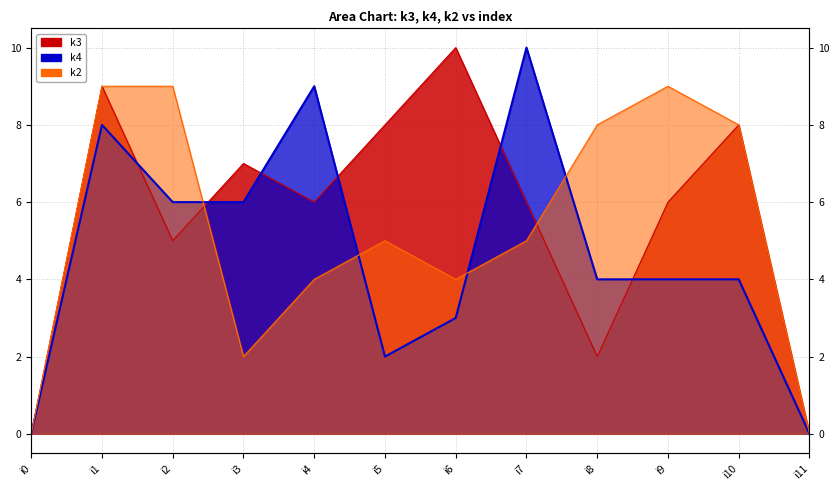

After their last crossing, which series has the higher values: k3 or k4?

k3